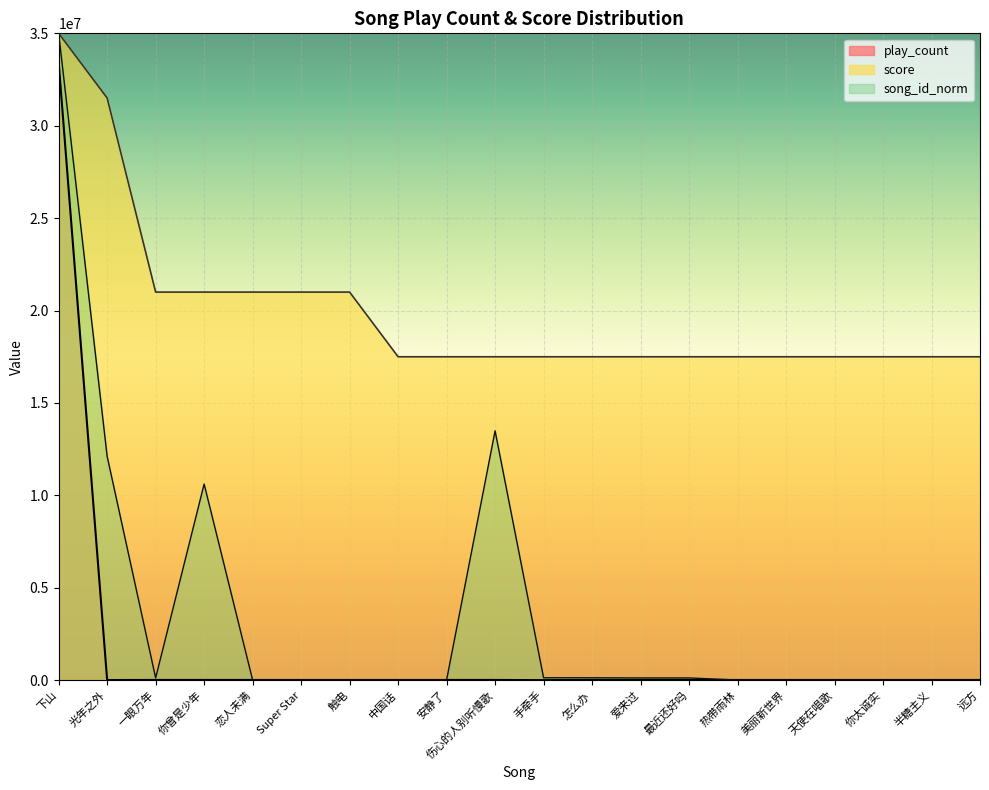

Read the score value at 中国话.

17500000.0